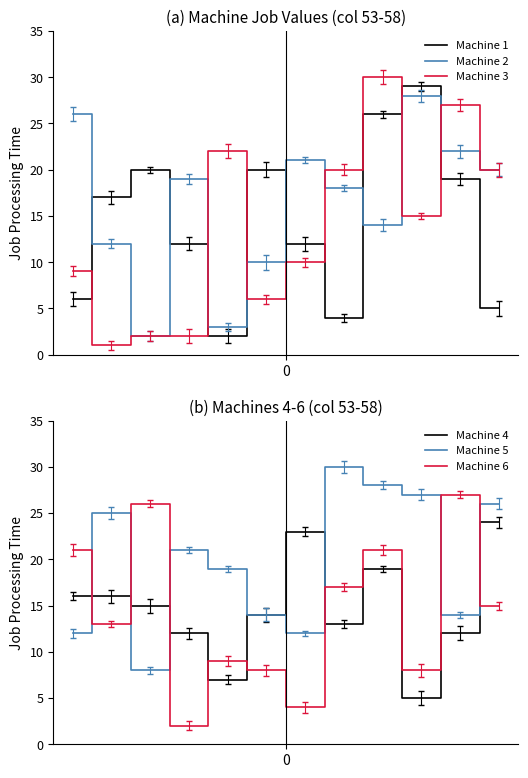

Where do Machine 2 and Machine 3 first cross each other?

3 and 4